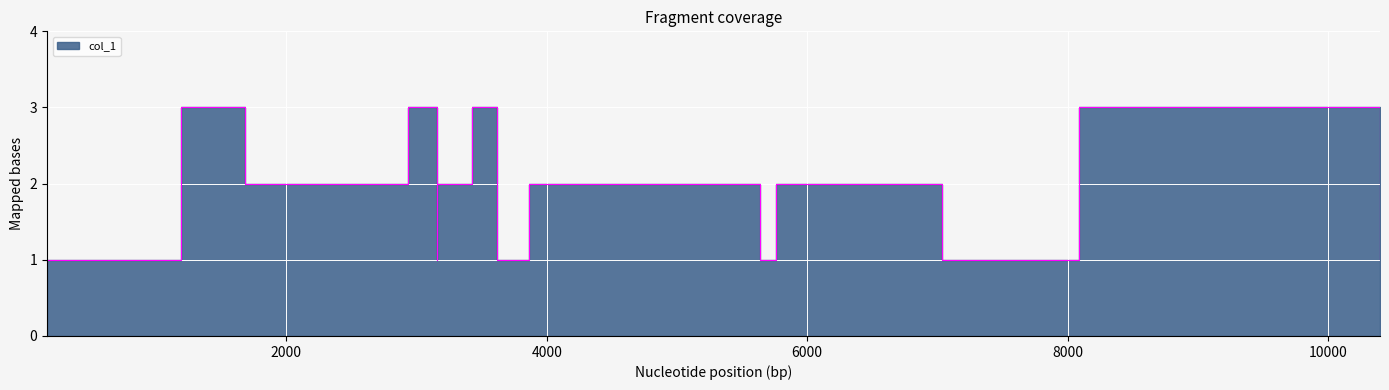

What is the greatest value displayed?

3